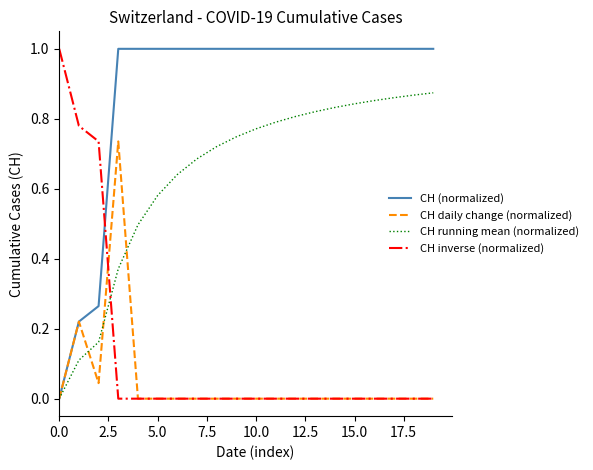

Which series has the largest total across all categories?

CH (normalized)